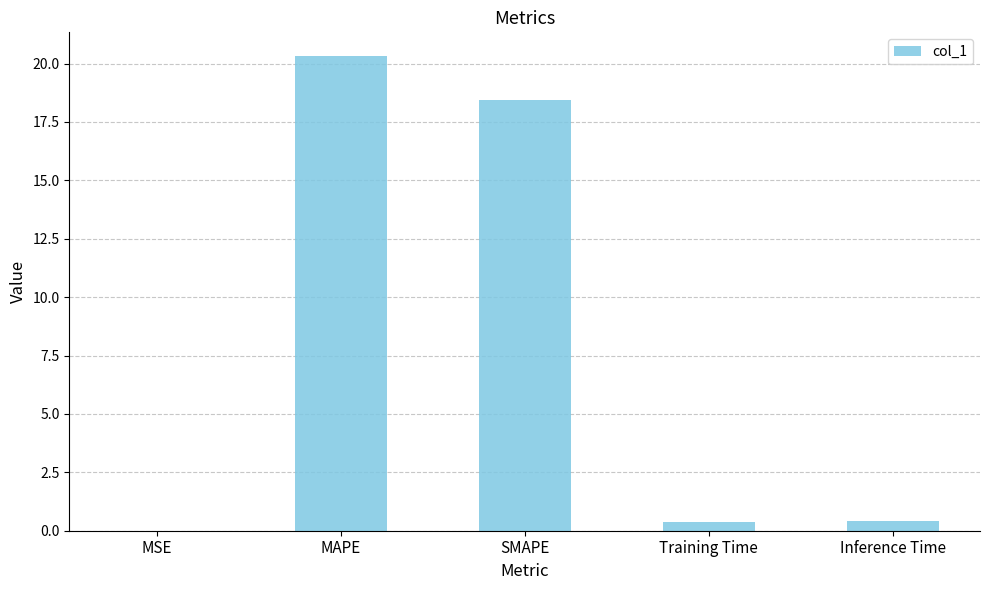

What is the maximum value shown in the chart?

20.3